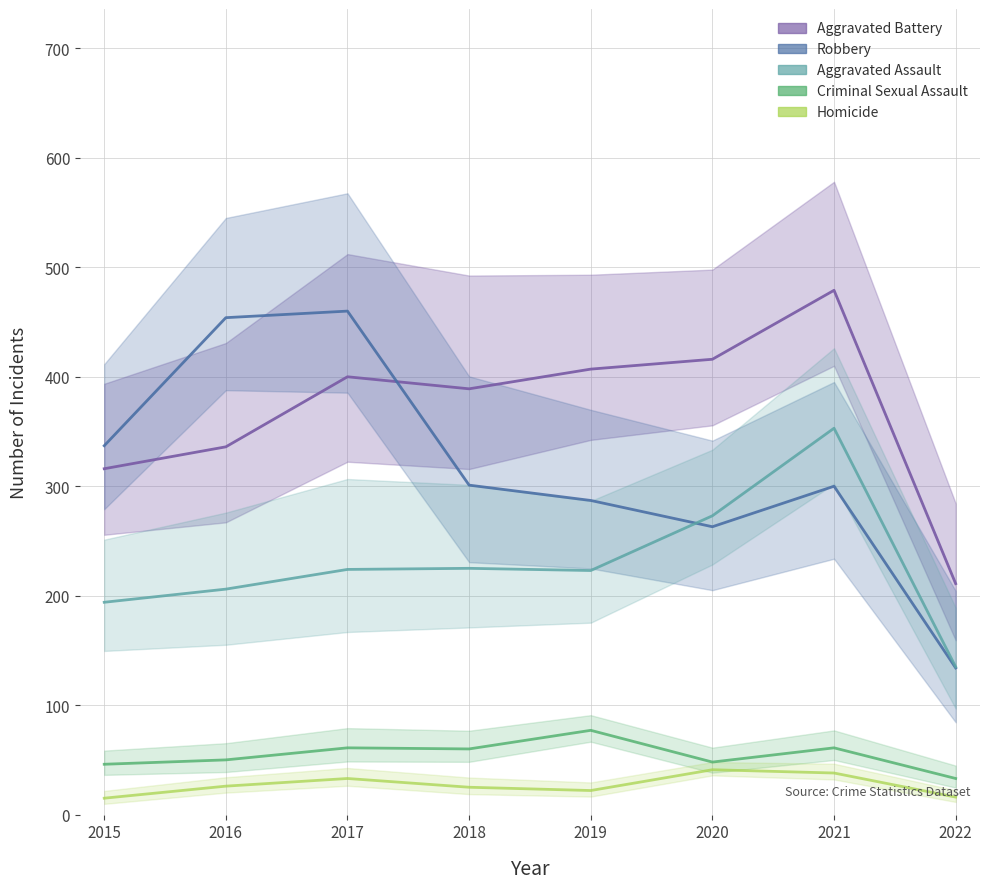

Reading left to right, what are all the values shown in this chart?

Aggravated Assault: 2015=194	2016=206	2017=224	2018=225	2019=223	2020=273	2021=353	2022=135
Aggravated Battery: 2015=316	2016=336	2017=400	2018=389	2019=407	2020=416	2021=479	2022=211
Criminal Sexual Assault: 2015=46	2016=50	2017=61	2018=60	2019=77	2020=48	2021=61	2022=33
Homicide: 2015=15	2016=26	2017=33	2018=25	2019=22	2020=41	2021=38	2022=16
Robbery: 2015=337	2016=454	2017=460	2018=301	2019=287	2020=263	2021=300	2022=134